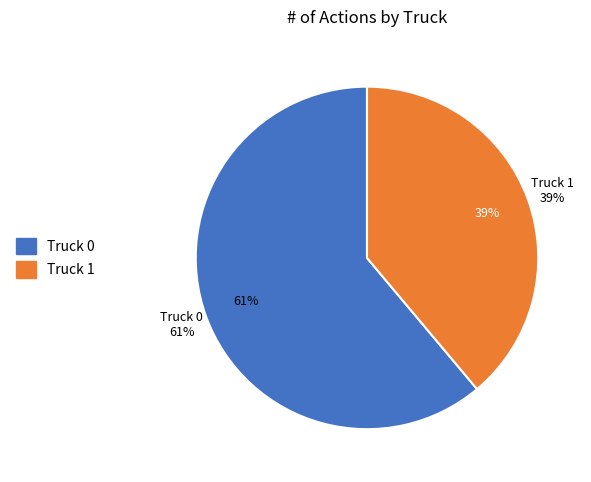

What is the largest slice in the pie chart?

Truck 0